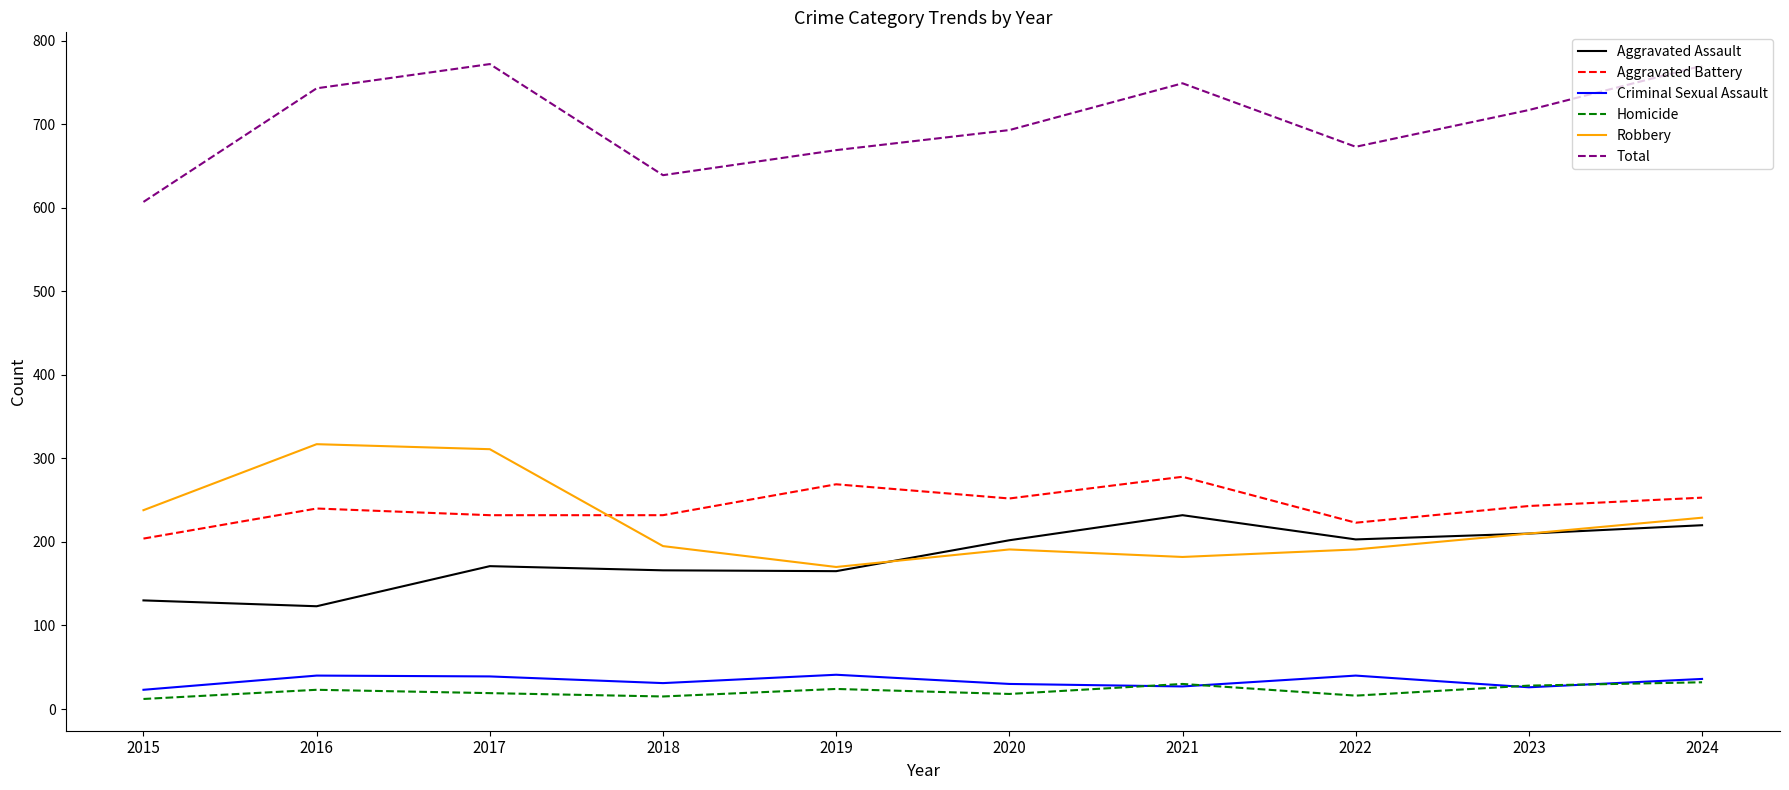

Which series has the largest total across all categories?

Total